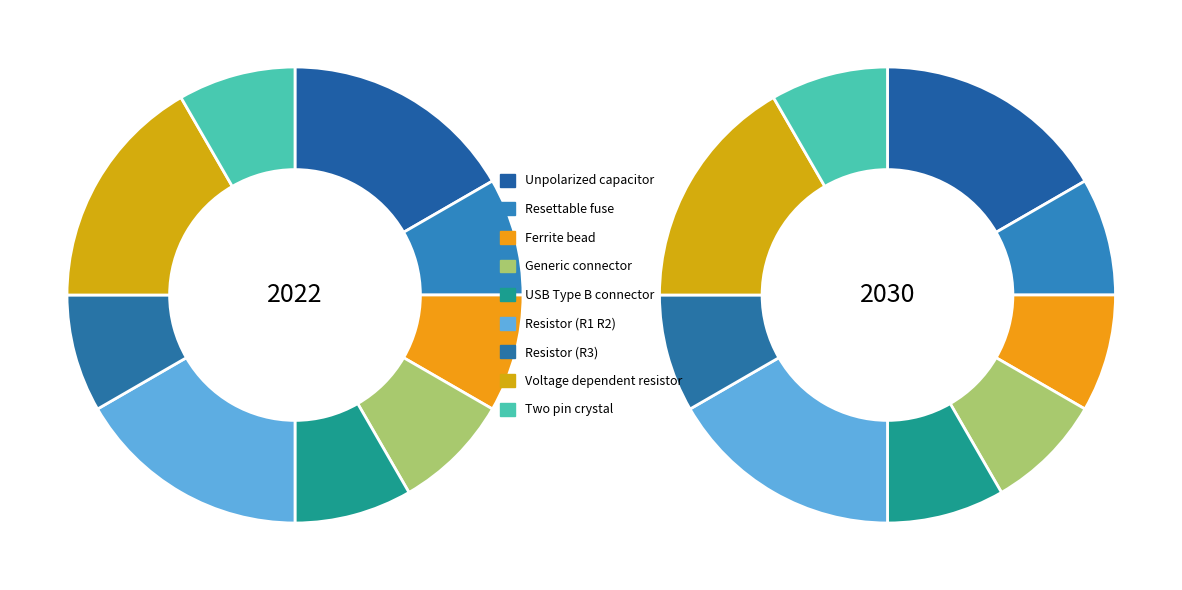

Which series has the widest spread of values?

2022